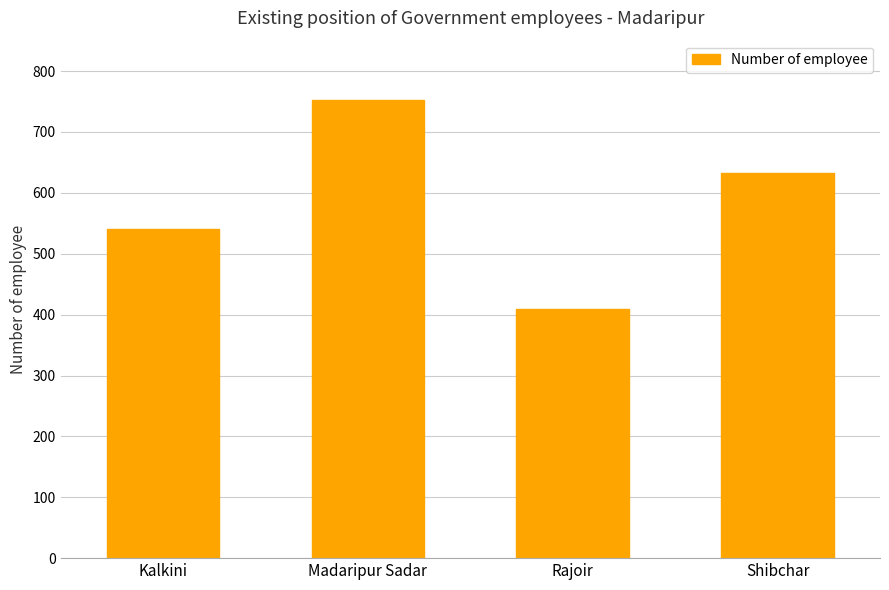

What is the change in value from Madaripur Sadar to Shibchar?

-121